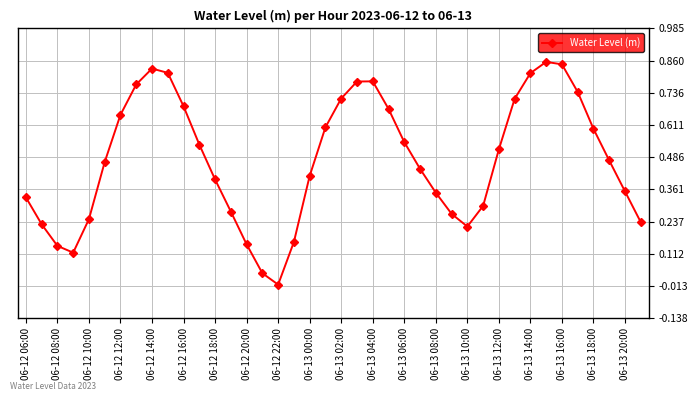

What is the sum of all values?

19.0